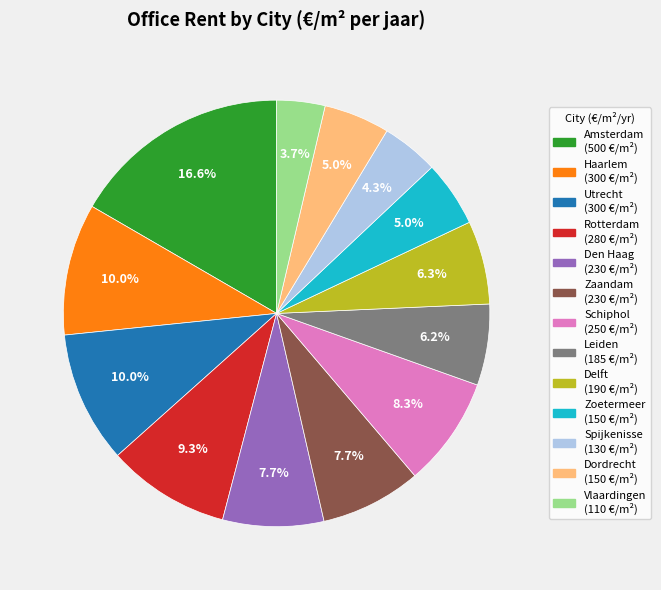

How much of the chart is everything except Dordrecht?

95.0%